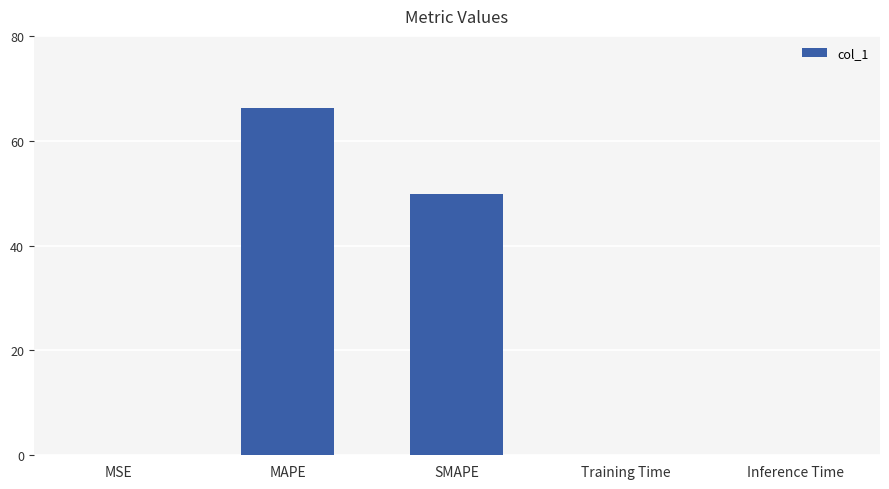

Between Training Time and MAPE, which is larger?

MAPE